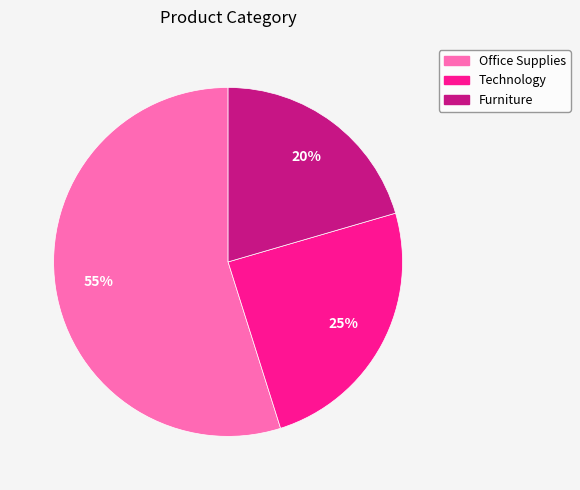

Combined, do Technology and Furniture account for over 50%?

No